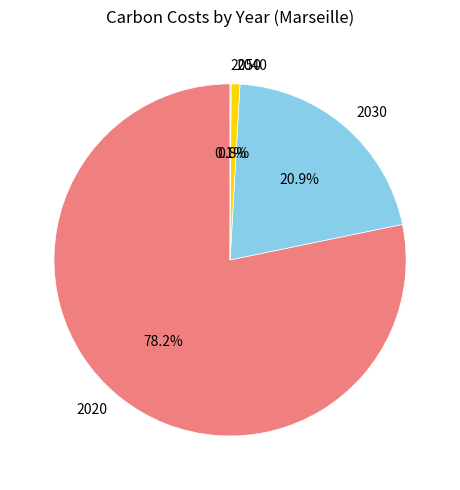

What percentage is NOT represented by 2040?

99.2%